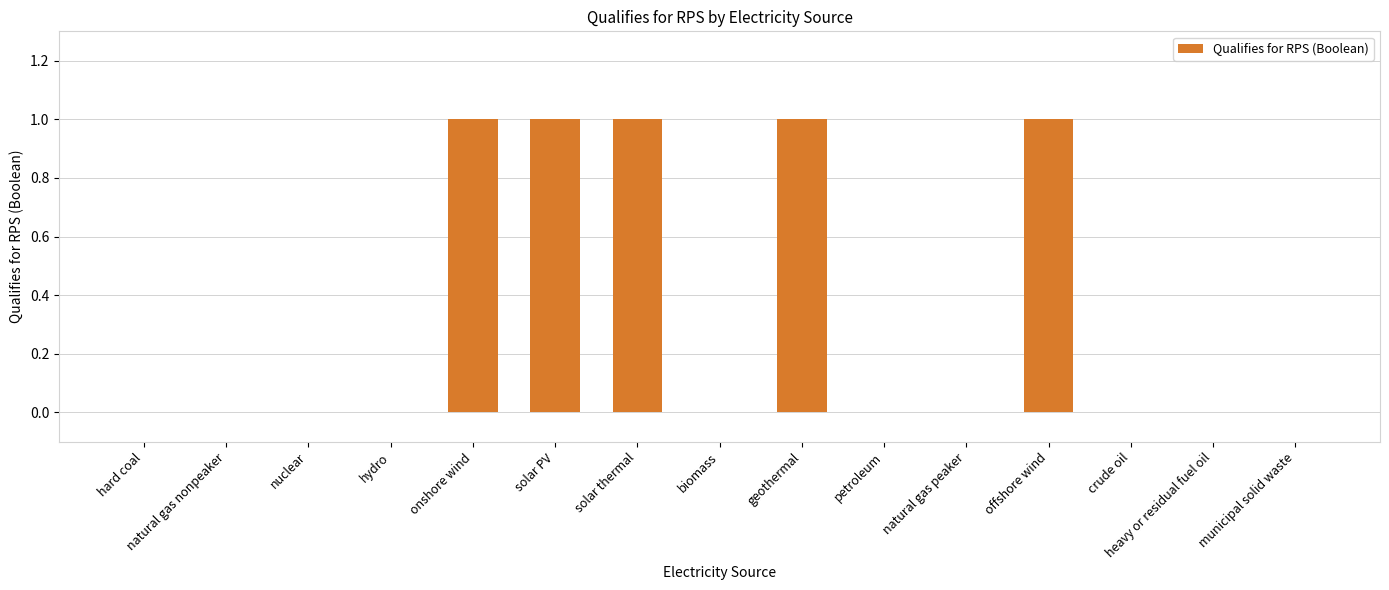

Are the bars horizontal?

No